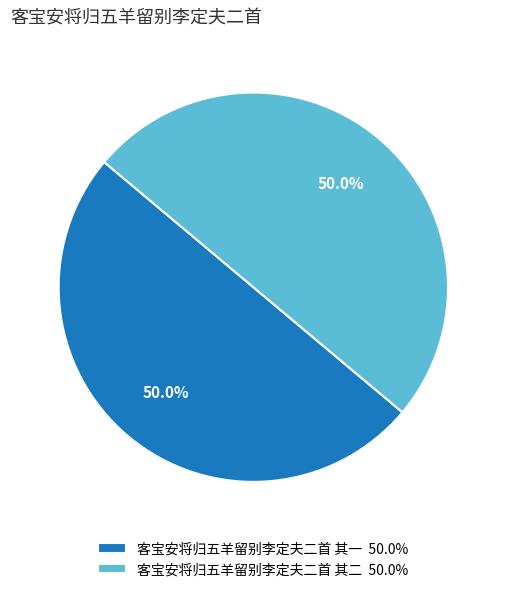

What is the ratio of the value at 客宝安将归五羊留别李定夫二首 其一 to the value at 客宝安将归五羊留别李定夫二首 其二?

1.0